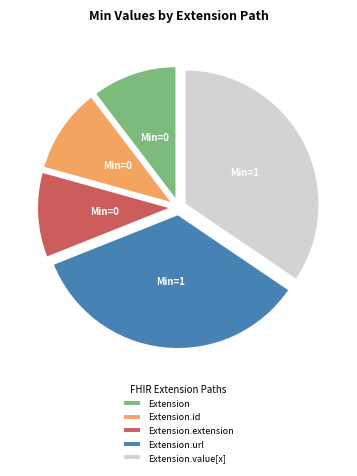

Is the sum of Extension.extension and Extension.url greater than half?

No